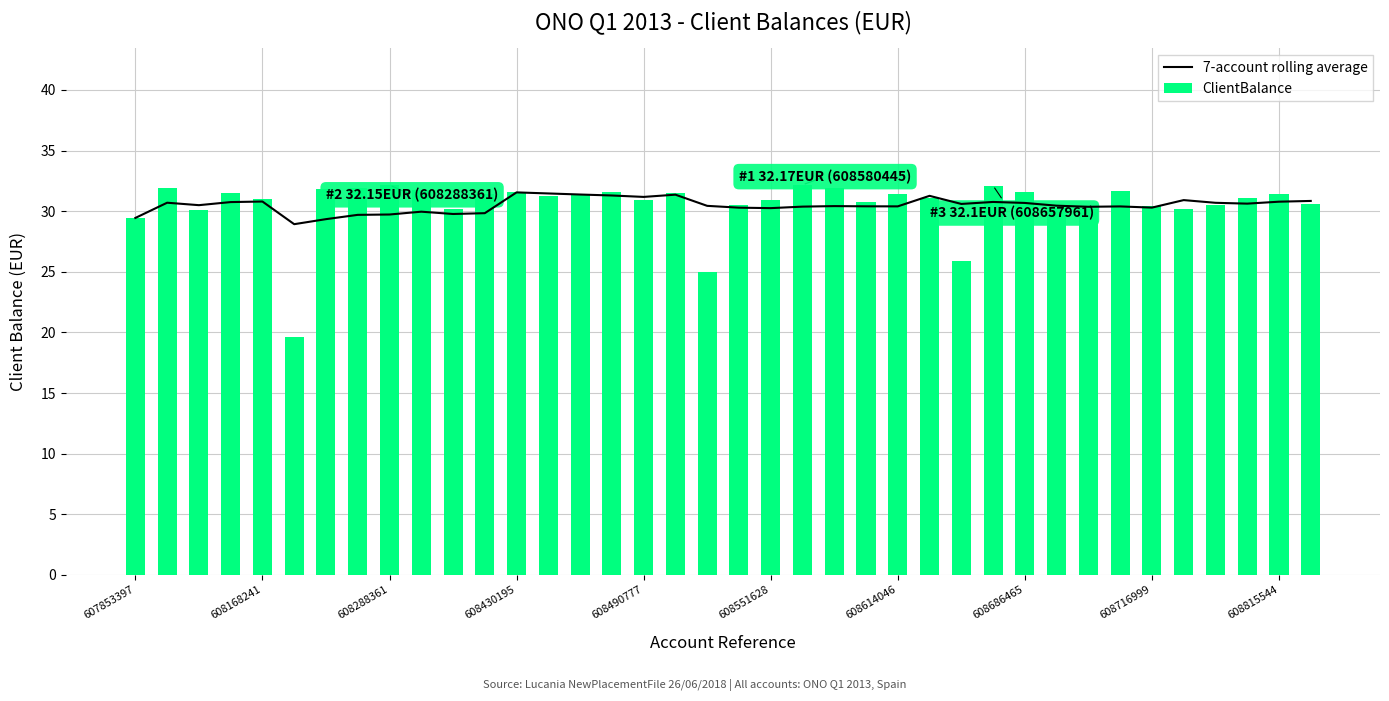

What is the average value of the 7-account rolling average series?

30.5